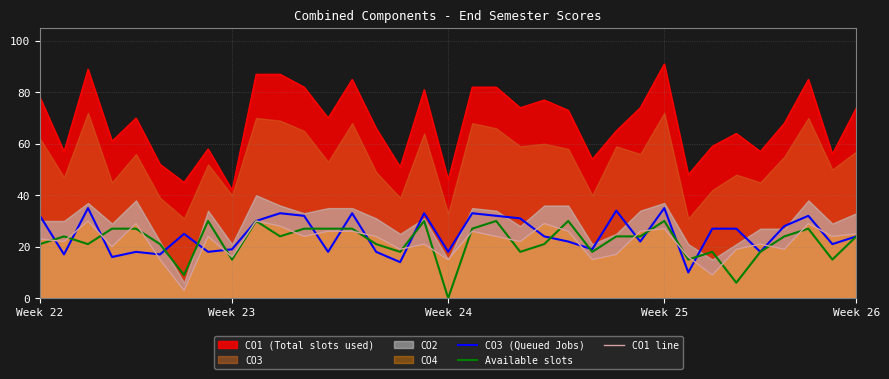

What is the difference between the second highest and second lowest values in the CO1 line series?

21